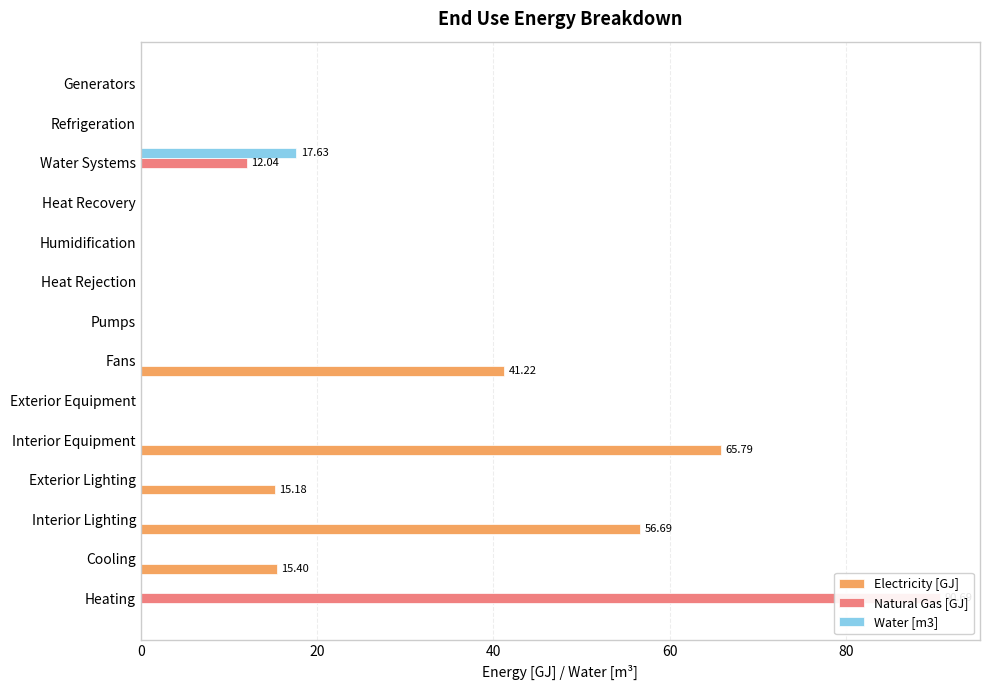

Count the number of data series in this chart.

3